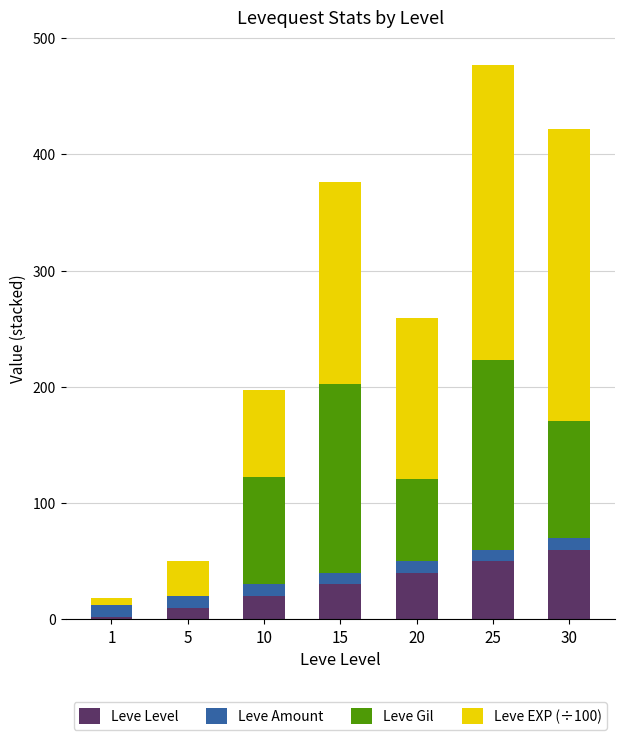

Is it true that Leve Level equals 40.0 at 20?

True